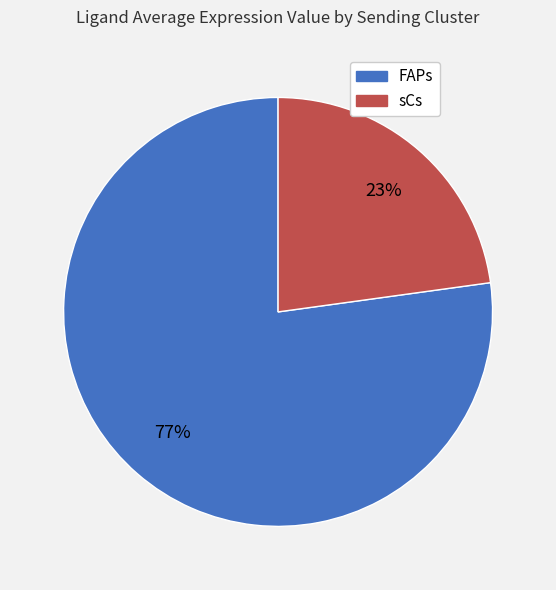

True or false: FAPs accounts for 70% of the total.

False